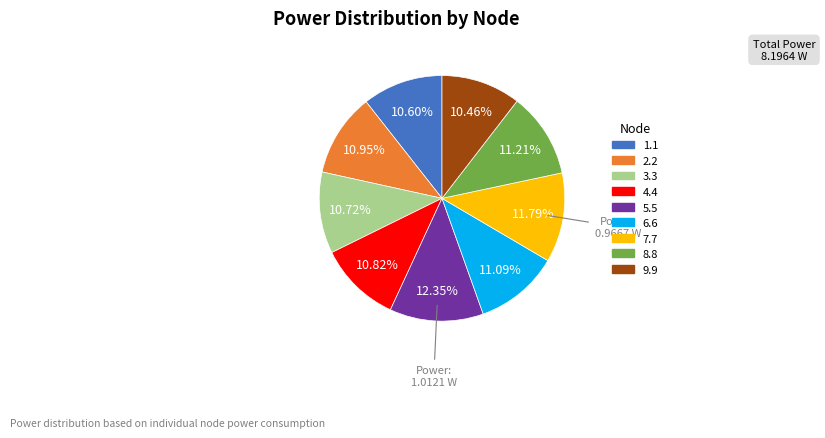

To the nearest percent, what is the difference between the 7.7 and 9.9 slice percentages?

1%